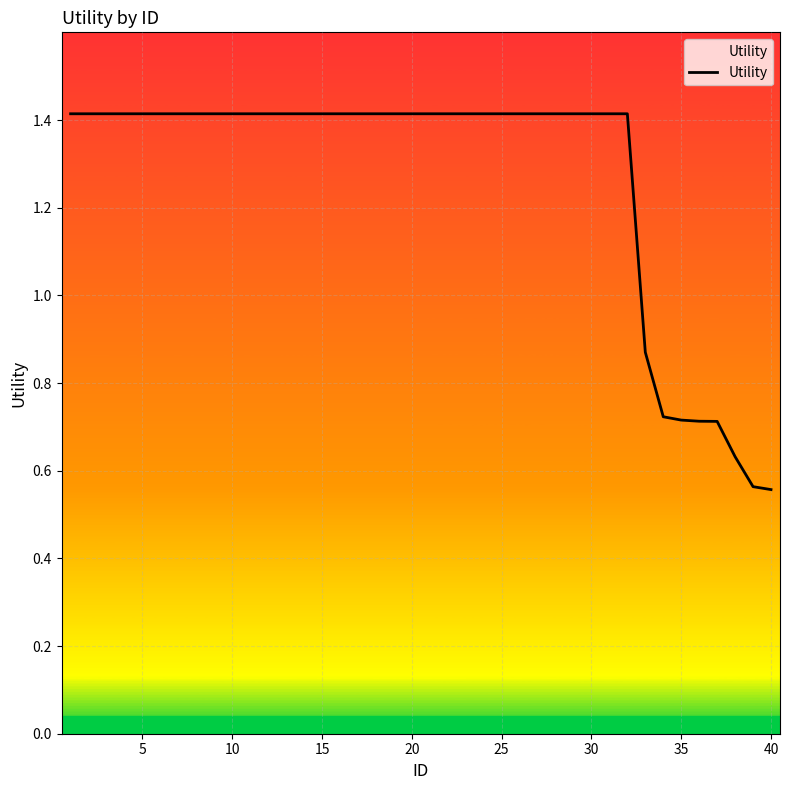

What is the average value?

1.3